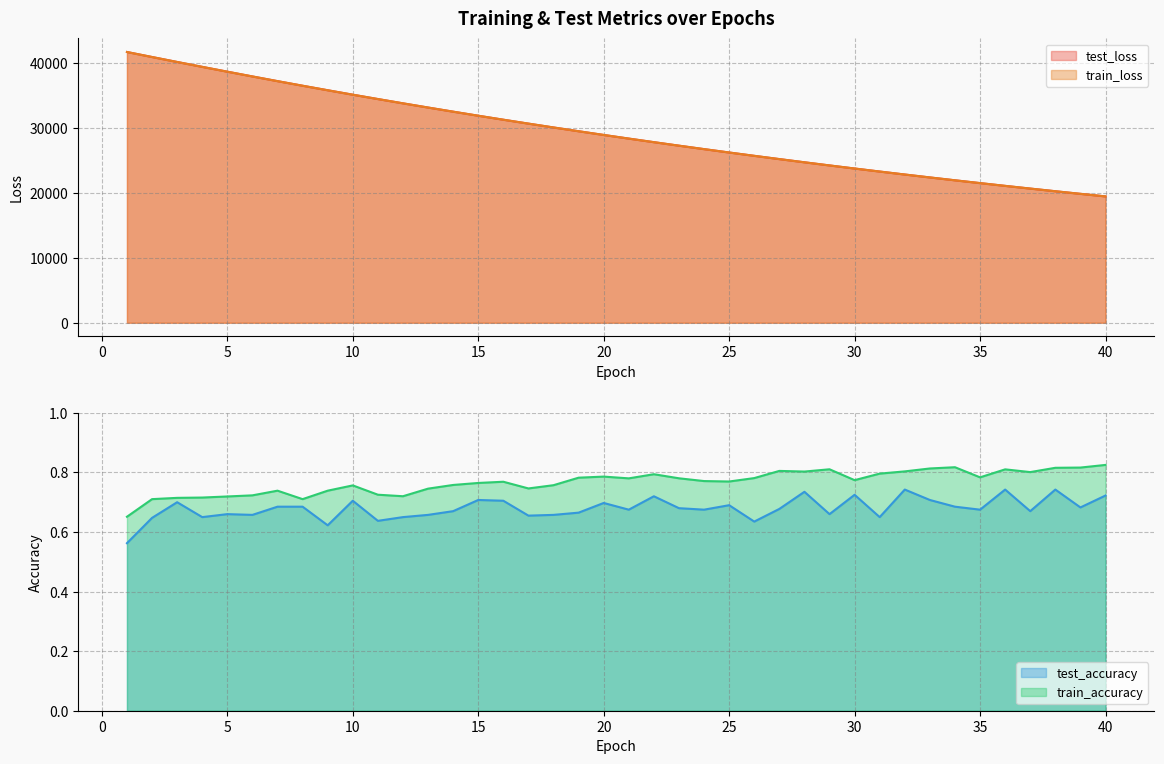

How many lines are shown in the chart?

4